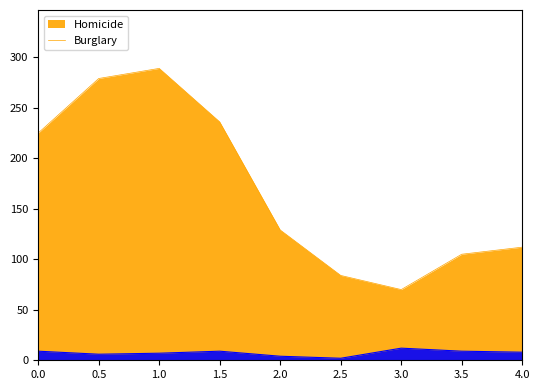

In Criminal Sexual Assault, how many points are higher than both neighbors (excluding endpoints)?

2